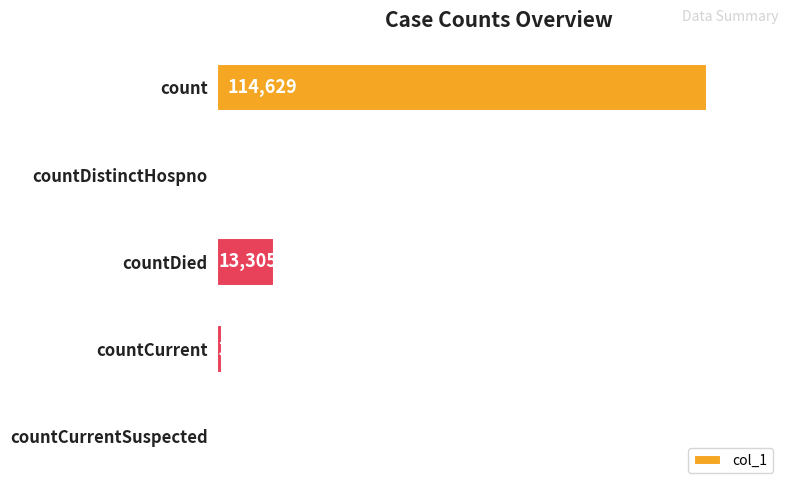

Where is the data nearest to the value 57314?

countDied